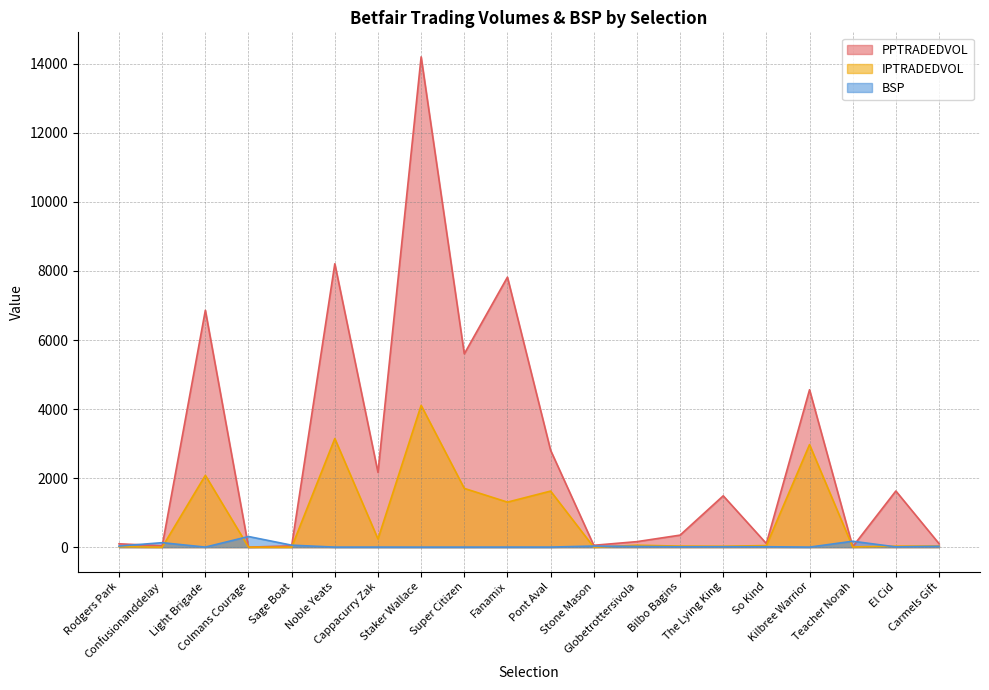

Where does the BSP series first go above 11?

Rodgers Park